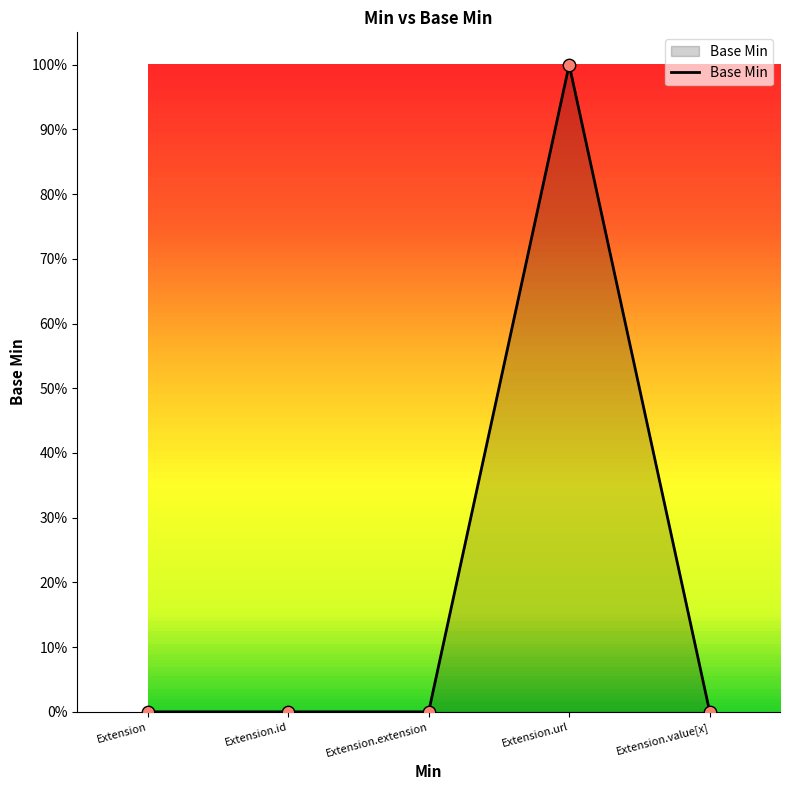

Between Extension and Extension.id, which is larger?

Extension